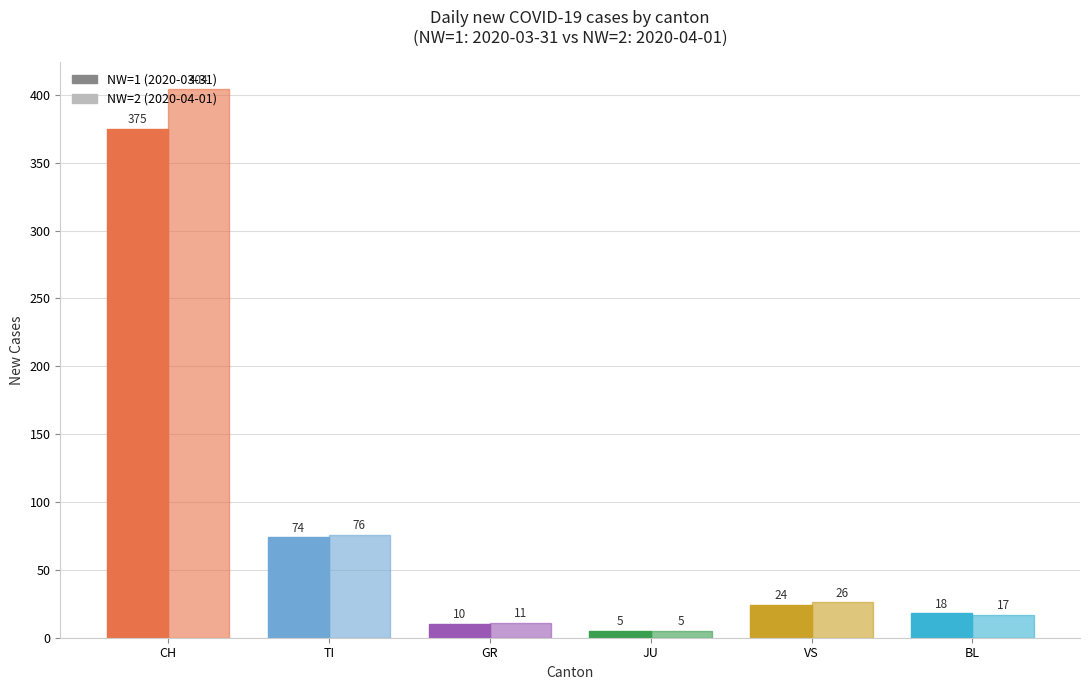

Count the number of categories in the chart.

6